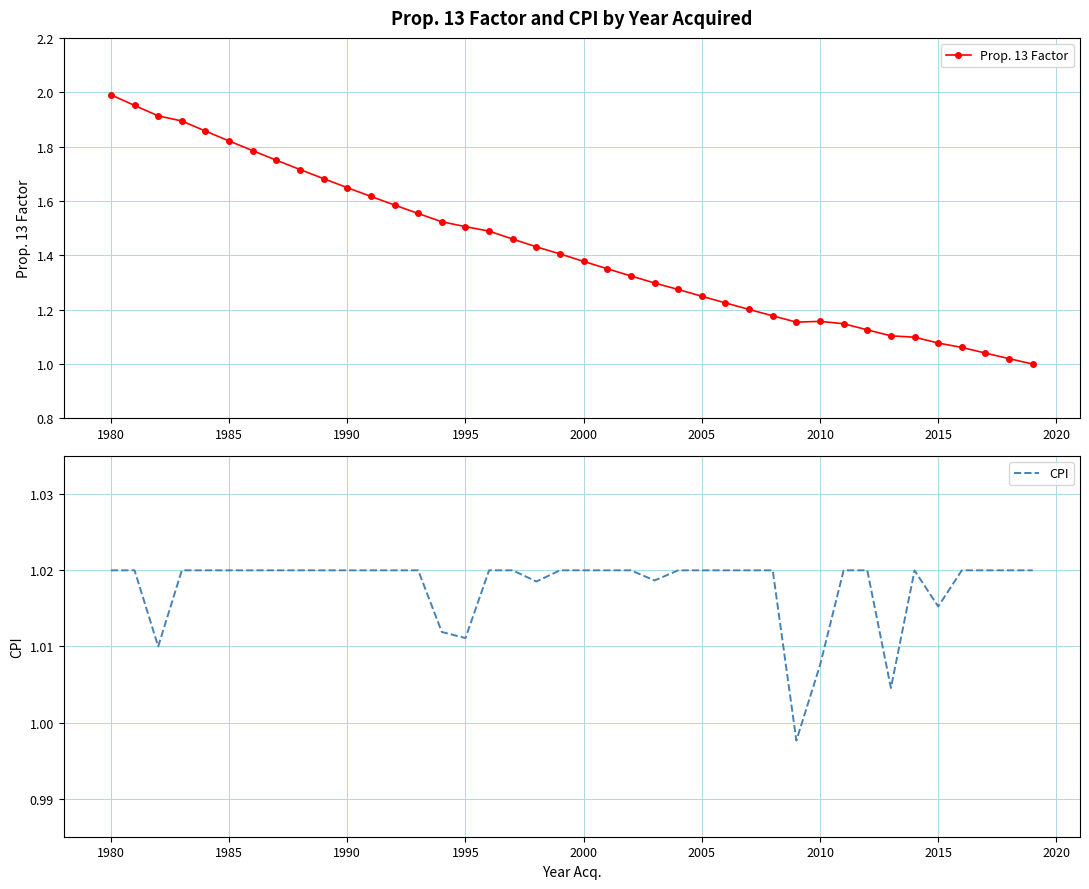

How many values in the CPI series are below 1?

1